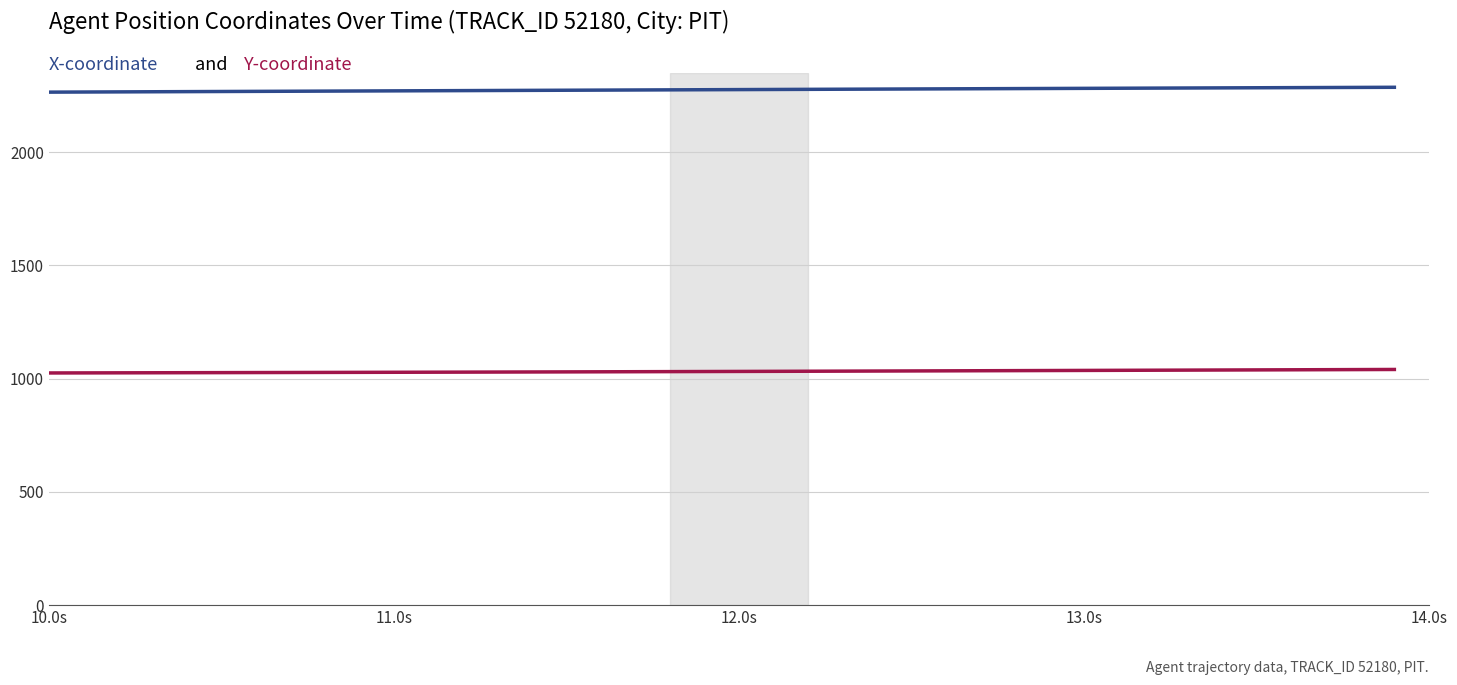

What is the greatest value displayed?

2286.8